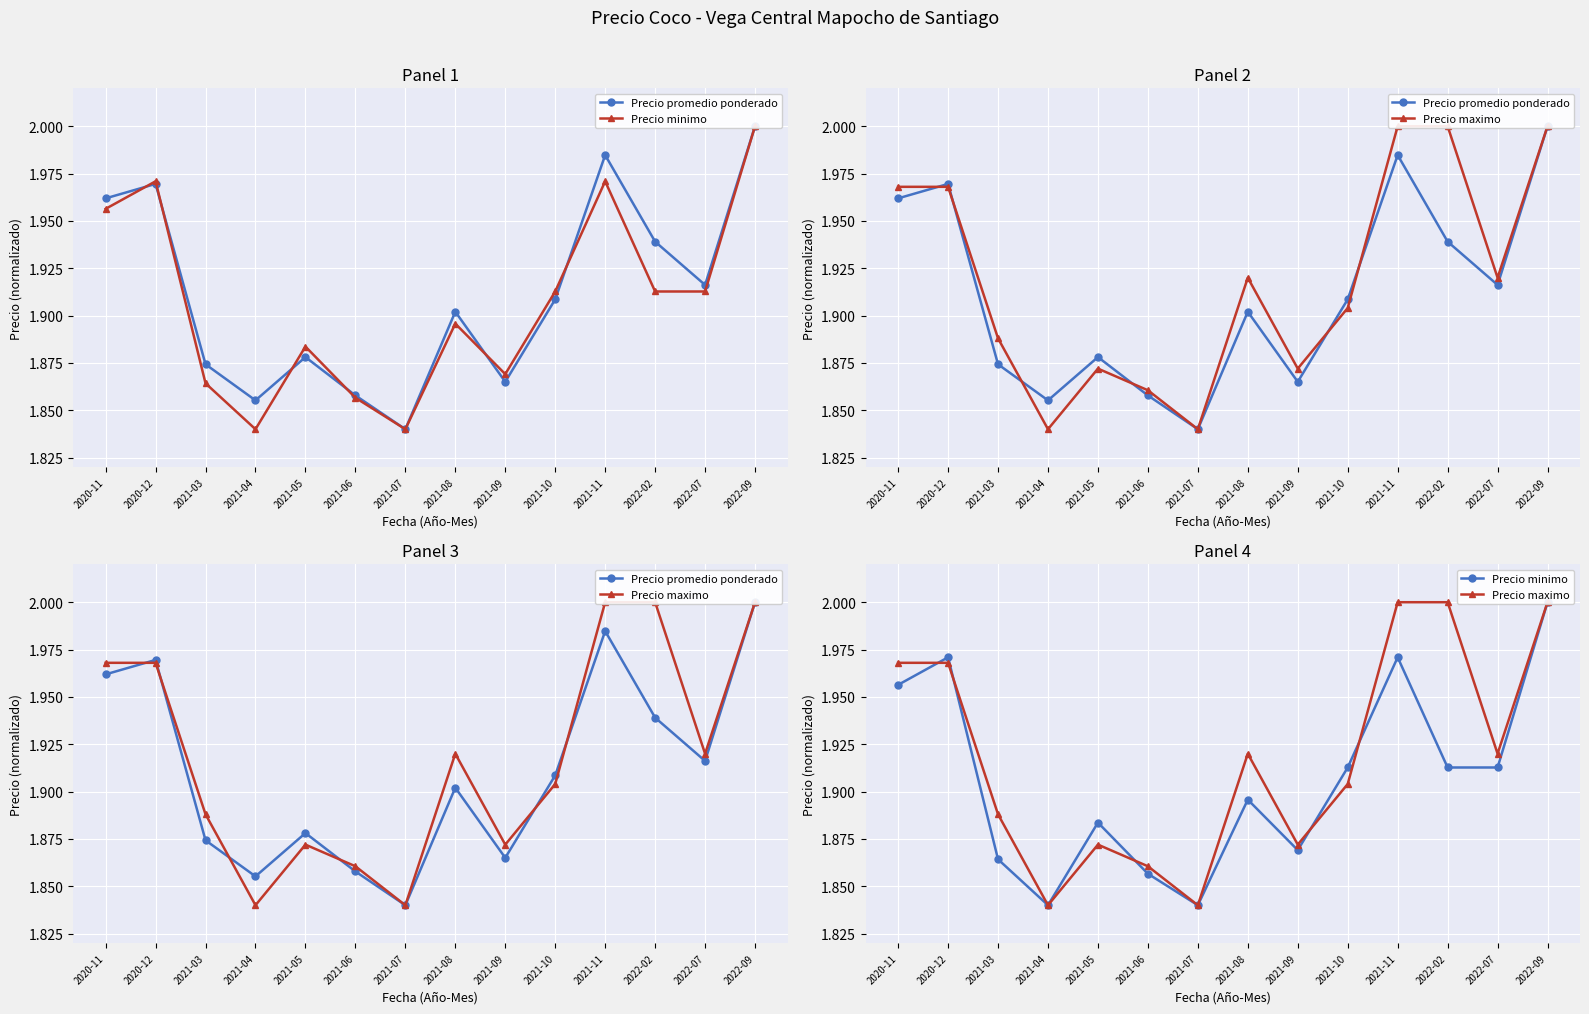

What is the difference between the second highest and minimum values in the Precio maximo series?

0.2